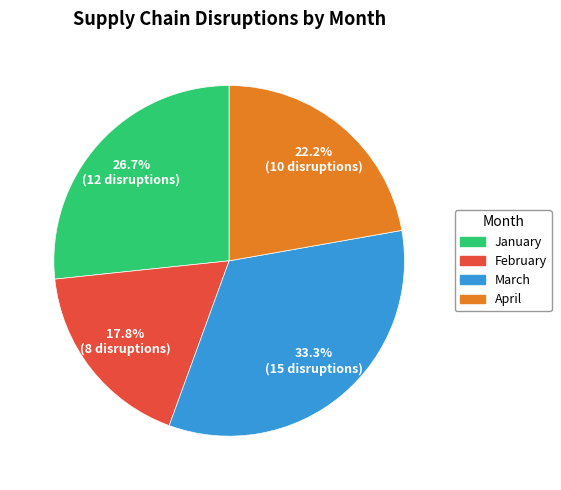

What percentage is NOT represented by February?

82.2%